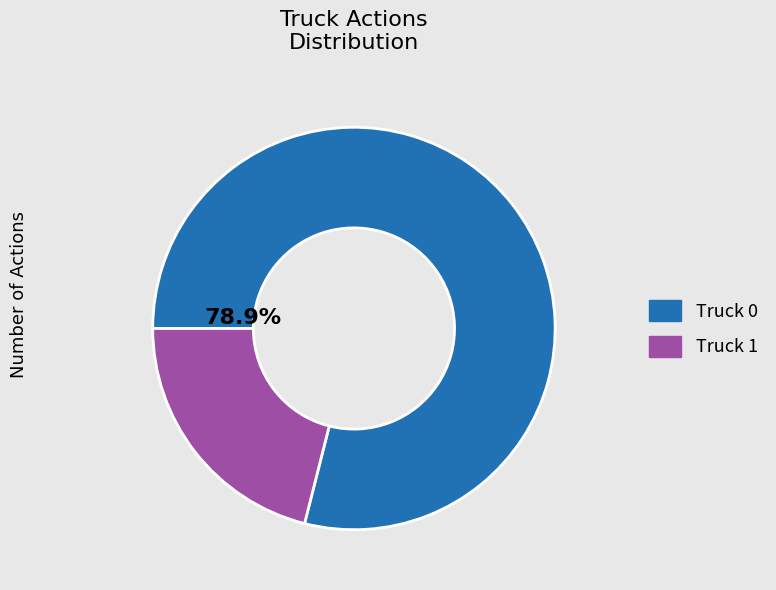

Between Truck 1 and Truck 0, which is larger?

Truck 0